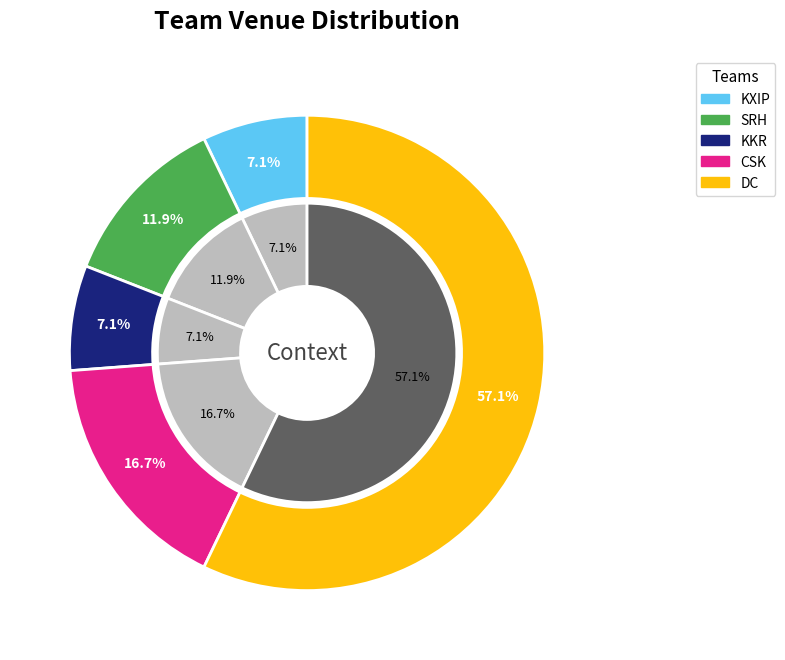

What is the smallest slice in the pie chart?

KXIP